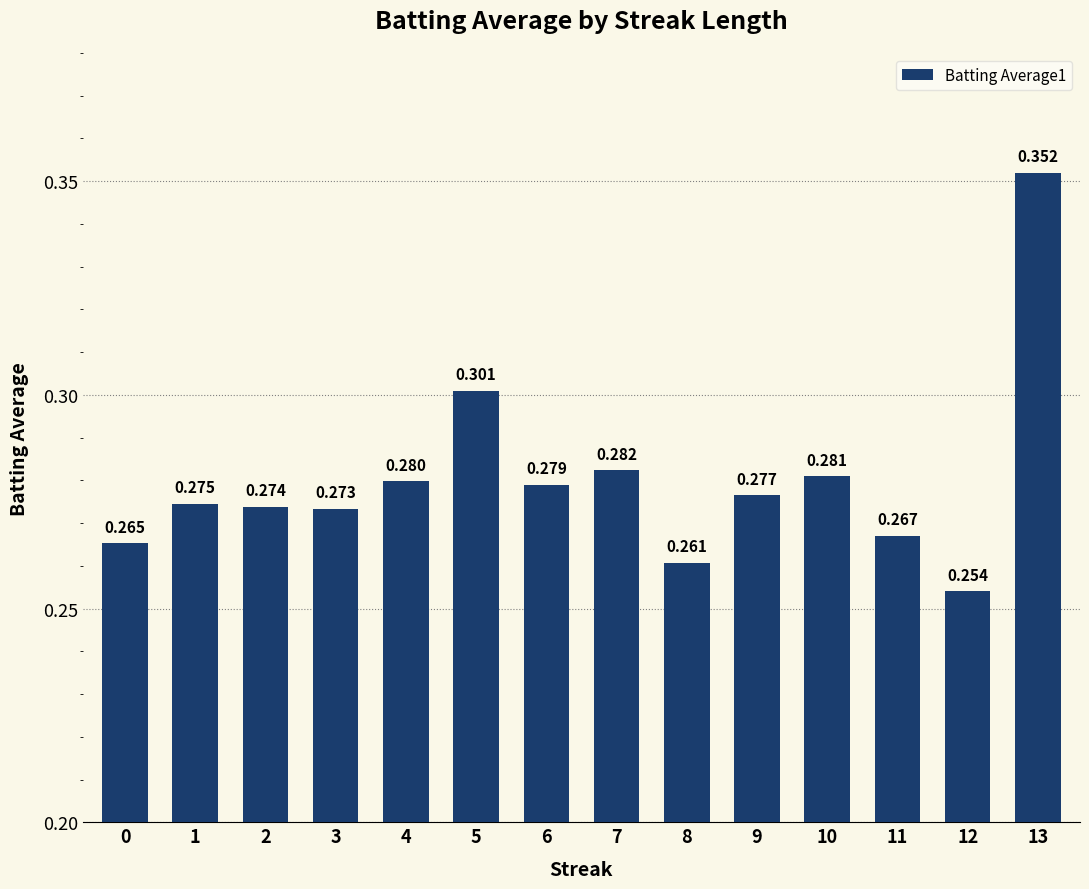

True or false: the data shows 0.5 at 10.

False